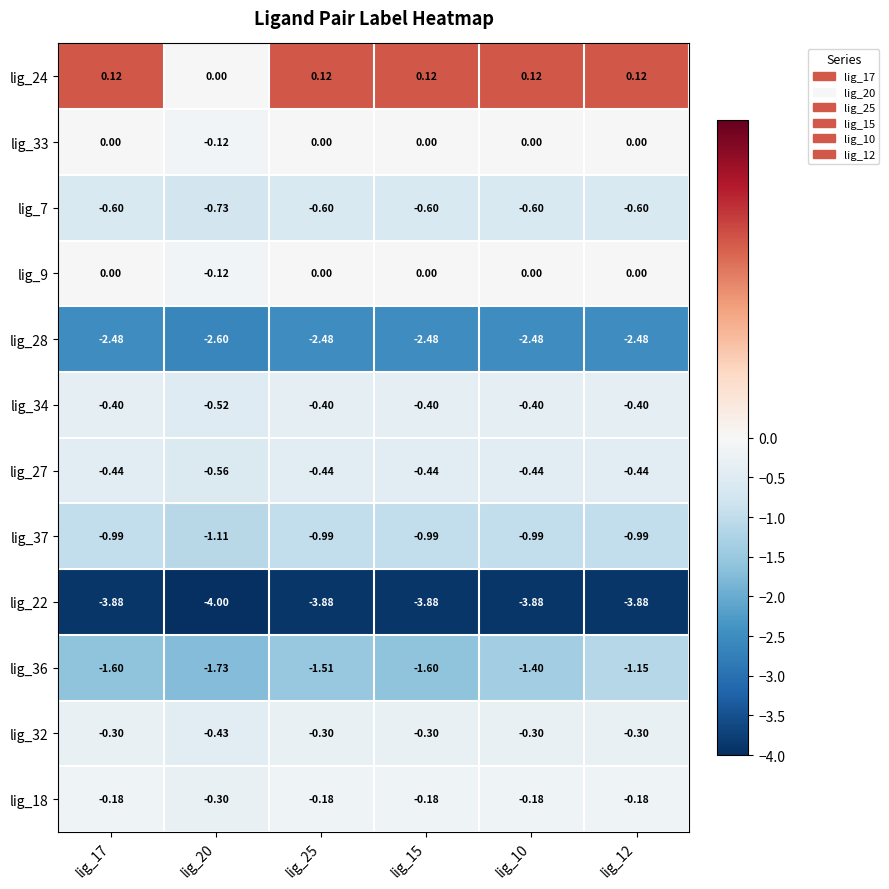

What is the spread (max minus min) of values at lig_10?

4.0